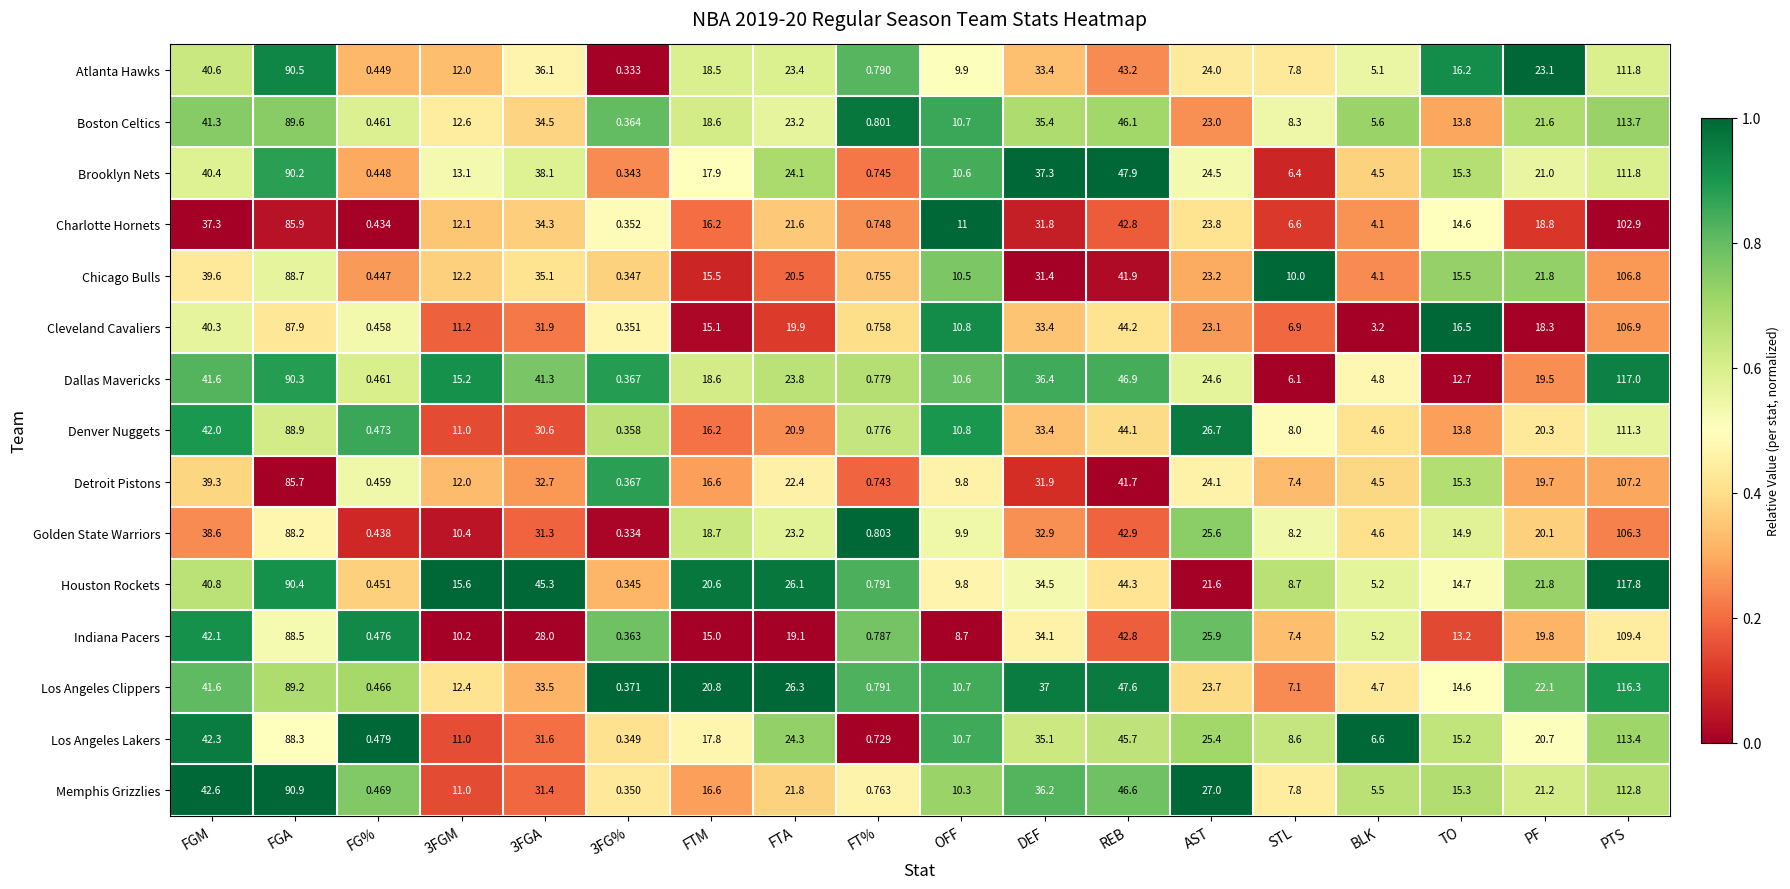

At which category does the chart reach its peak across all series?

PTS